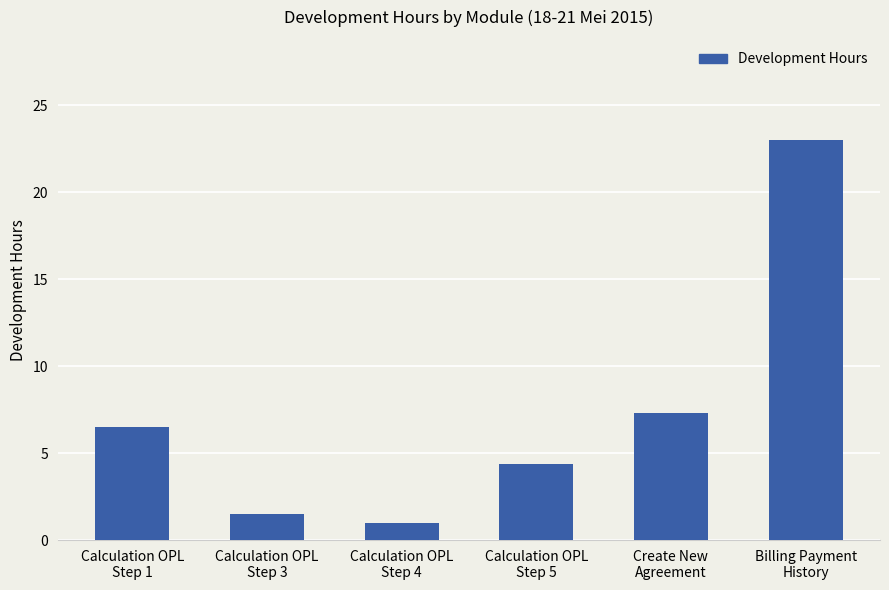

What is the average value?

7.3